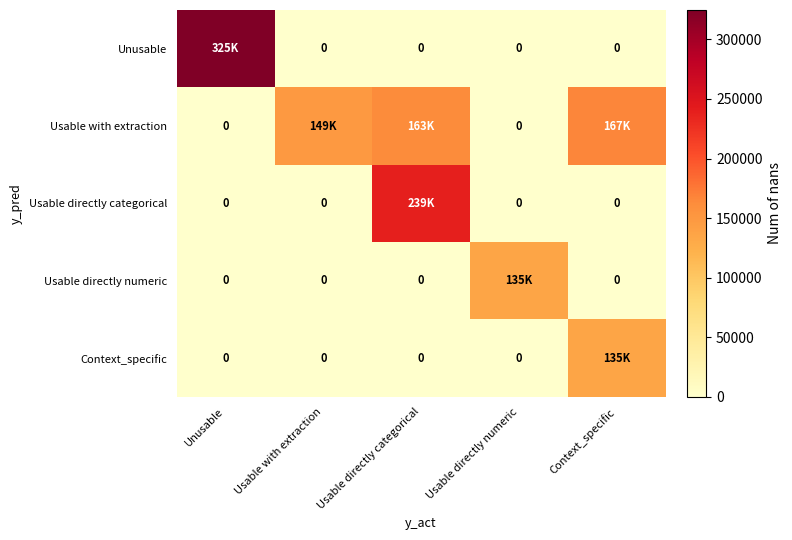

The Usable with extraction series shows 98575 at Usable directly categorical. True or false?

False